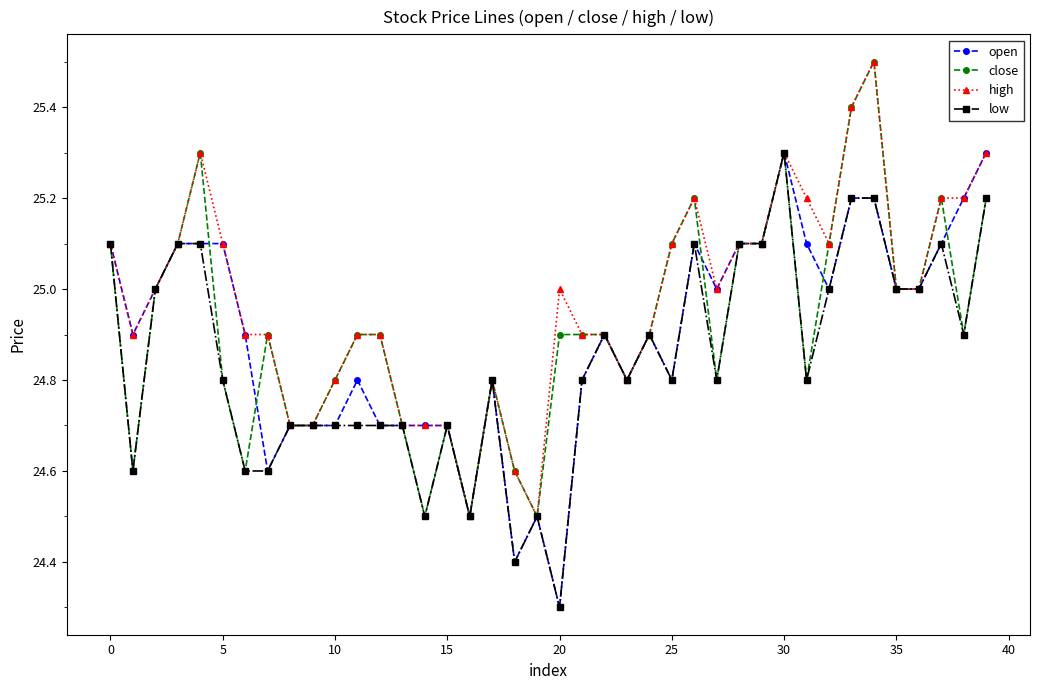

What is the smallest value displayed?

24.3